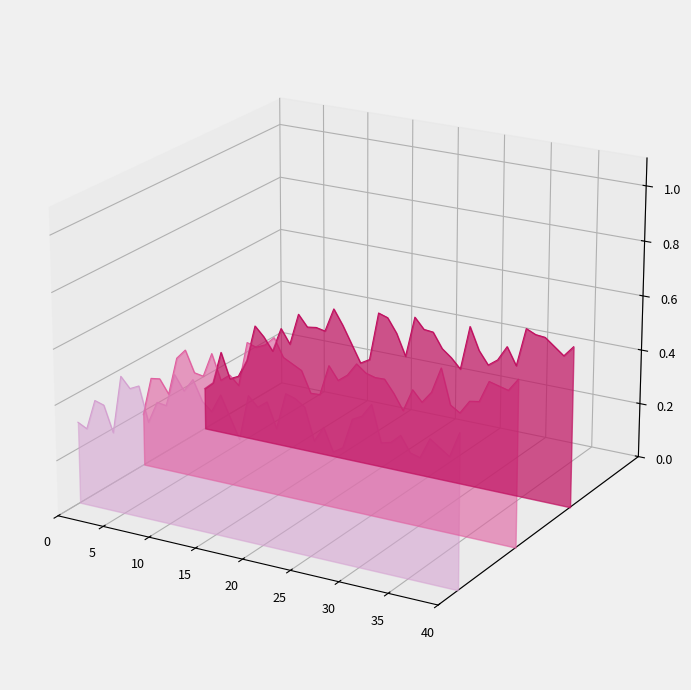

How many interior local valleys does the col_1_z0.6 series have?

10